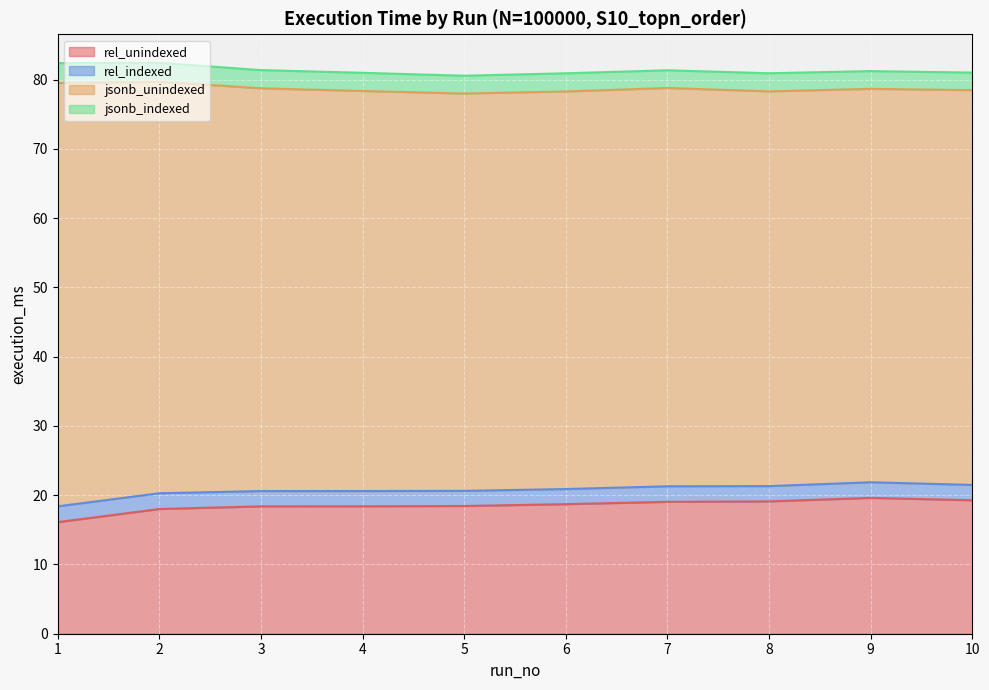

What is the difference between the maximum and second lowest values in the rel_unindexed series?

1.6